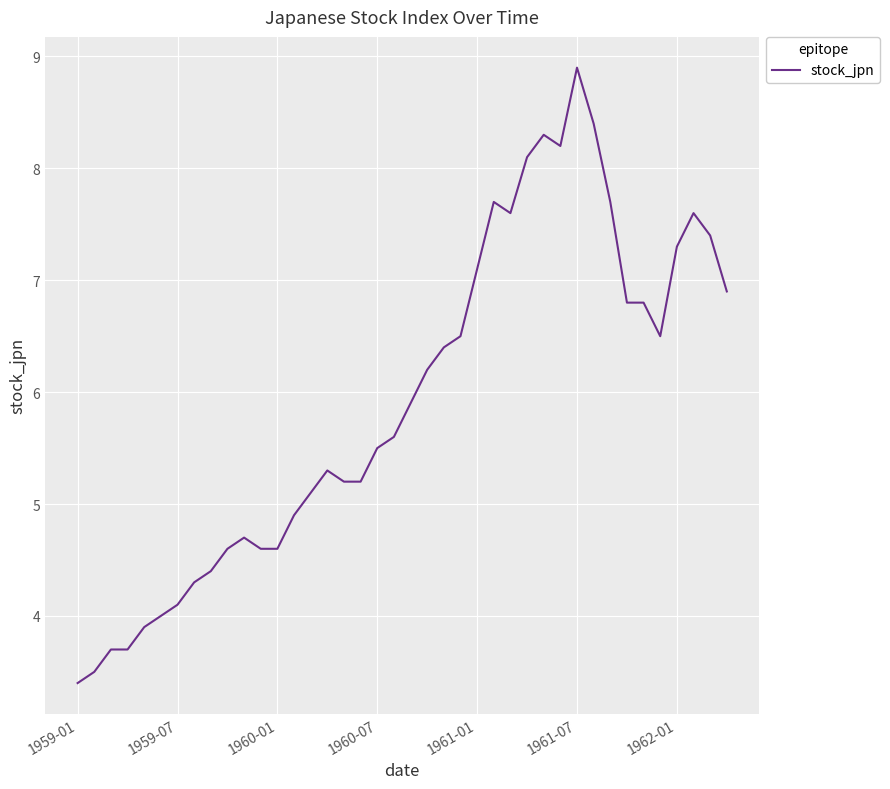

What is the maximum value shown in the chart?

8.9